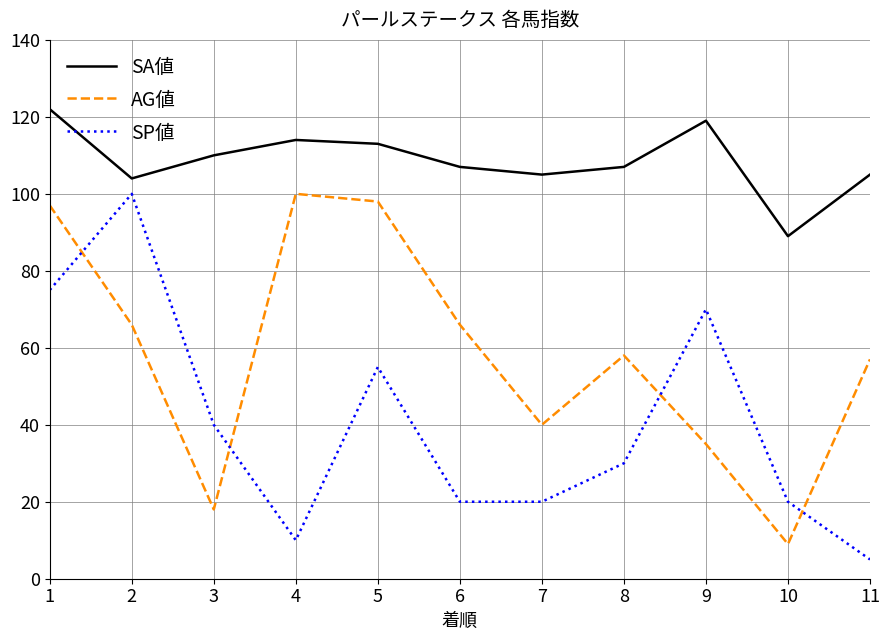

Between 7 and 9, which series saw the biggest shift?

SP値